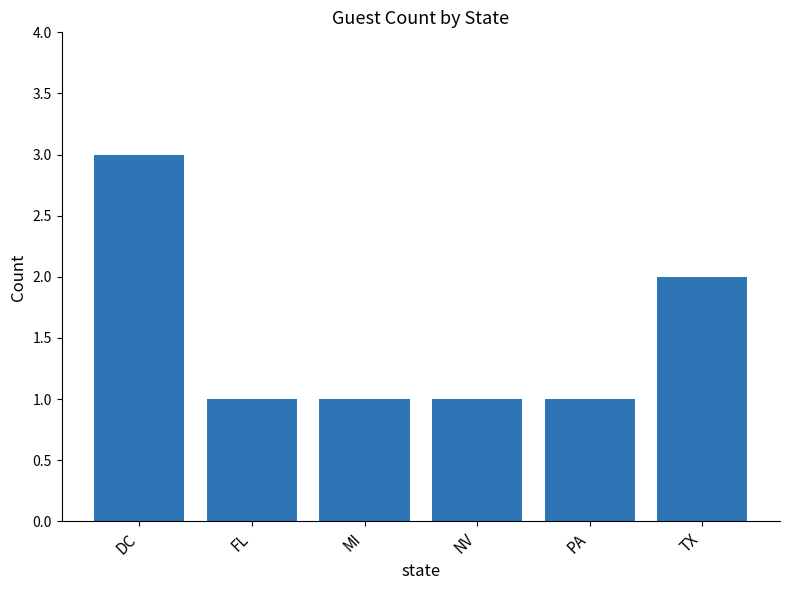

Reading left to right, list all the values displayed in this chart.

3	1	1	1	1	2